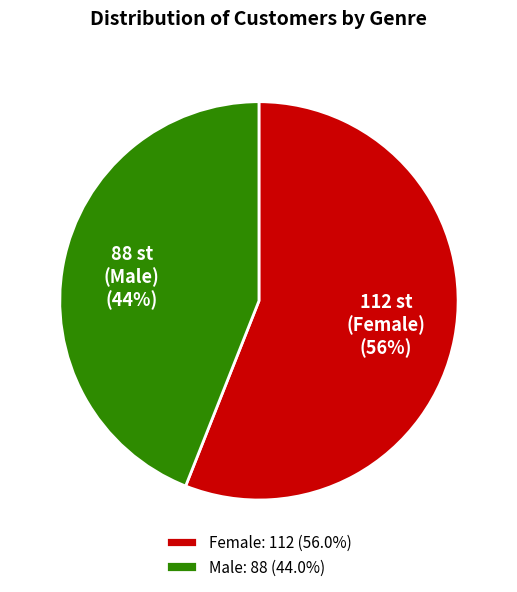

To the nearest percent, what is the average slice percentage?

50%